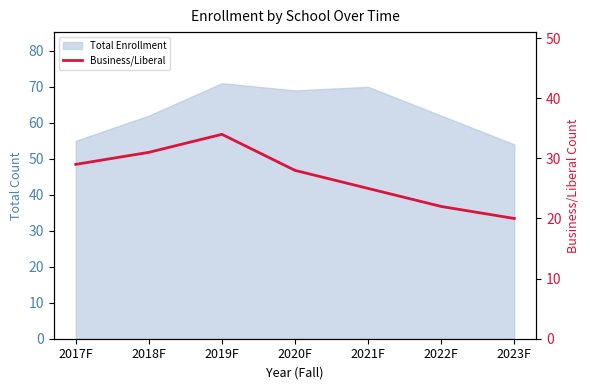

What value does the data have at 2022F, to the nearest 10?

20